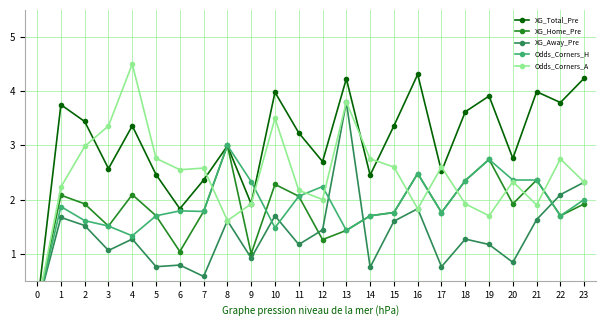

Reading left to right, list all the values displayed in this chart.

XG_Total_Pre: 0=0.0	1=3.8	2=3.4	3=2.6	4=3.4	5=2.5	6=1.8	7=2.4	8=3.0	9=1.9	10=4.0	11=3.2	12=2.7	13=4.2	14=2.5	15=3.4	16=4.3	17=2.5	18=3.6	19=3.9	20=2.8	21=4.0	22=3.8	23=4.2
XG_Home_Pre: 0=0.0	1=2.1	2=1.9	3=1.5	4=2.1	5=1.7	6=1.0	7=1.8	8=3.0	9=1.0	10=2.3	11=2.1	12=1.3	13=1.4	14=1.7	15=1.8	16=2.5	17=1.8	18=2.4	19=2.7	20=1.9	21=2.4	22=1.7	23=1.9
XG_Away_Pre: 0=0.0	1=1.7	2=1.5	3=1.1	4=1.3	5=0.8	6=0.8	7=0.6	8=1.6	9=0.9	10=1.7	11=1.2	12=1.4	13=3.8	14=0.8	15=1.6	16=1.8	17=0.8	18=1.3	19=1.2	20=0.8	21=1.6	22=2.1	23=2.3
Odds_Corners_H: 0=0.0	1=1.9	2=1.6	3=1.5	4=1.3	5=1.7	6=1.8	7=1.8	8=3.0	9=2.3	10=1.5	11=2.1	12=2.2	13=1.4	14=1.7	15=1.8	16=2.5	17=1.8	18=2.4	19=2.7	20=2.4	21=2.4	22=1.7	23=2.0
Odds_Corners_A: 0=0.0	1=2.2	2=3.0	3=3.4	4=4.5	5=2.8	6=2.5	7=2.6	8=1.6	9=1.9	10=3.5	11=2.2	12=2.0	13=3.8	14=2.8	15=2.6	16=1.8	17=2.6	18=1.9	19=1.7	20=2.3	21=1.9	22=2.8	23=2.3